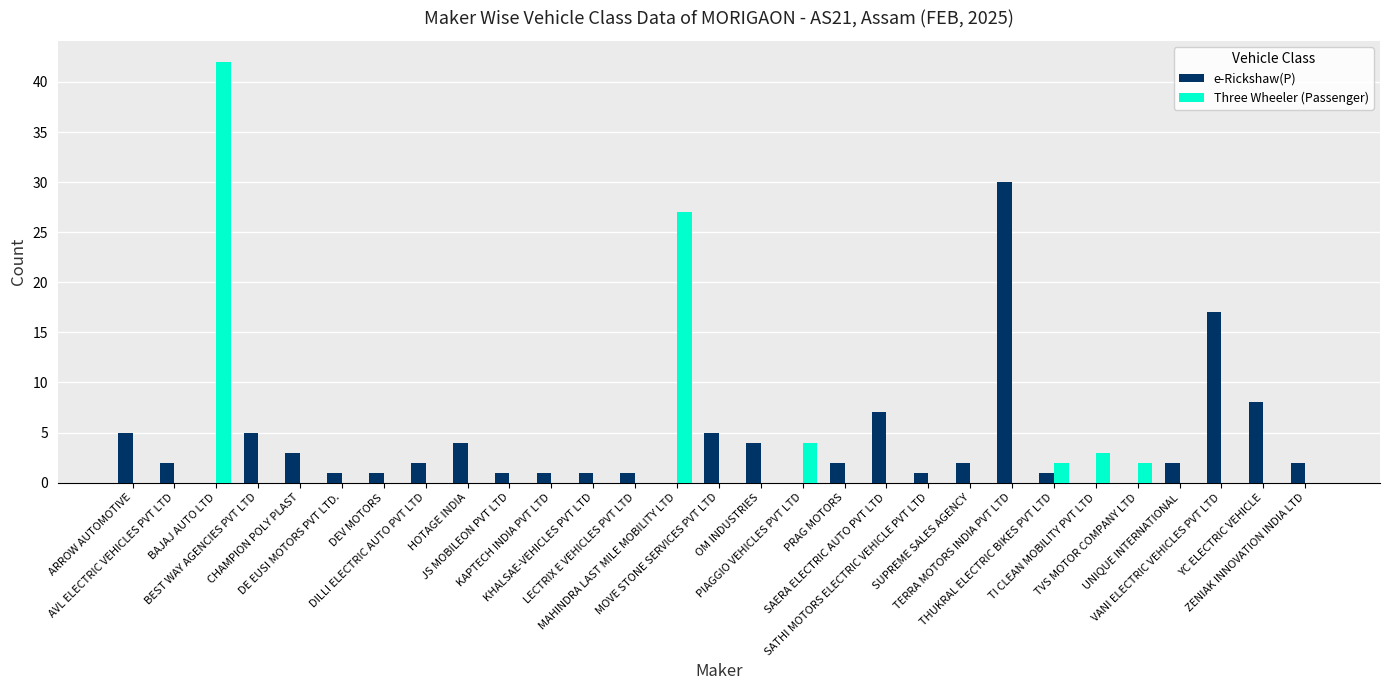

What is the maximum value shown in the chart?

42